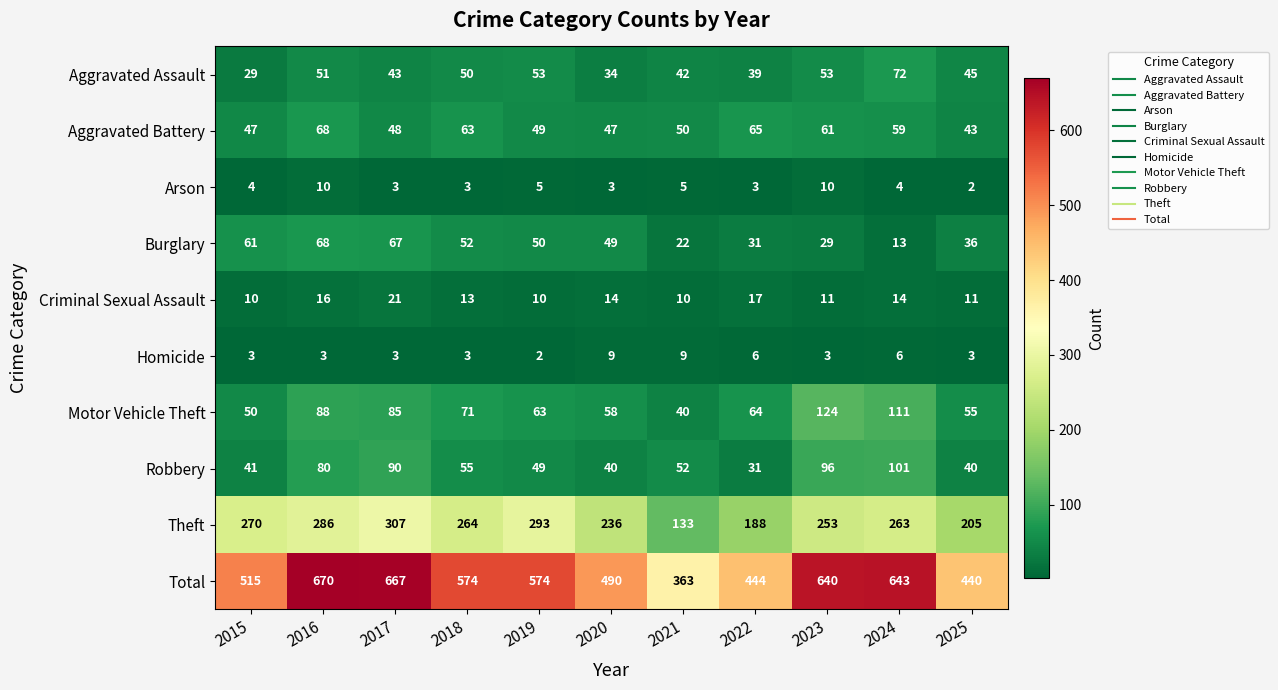

Is it true that Homicide equals 8 at 2024?

False